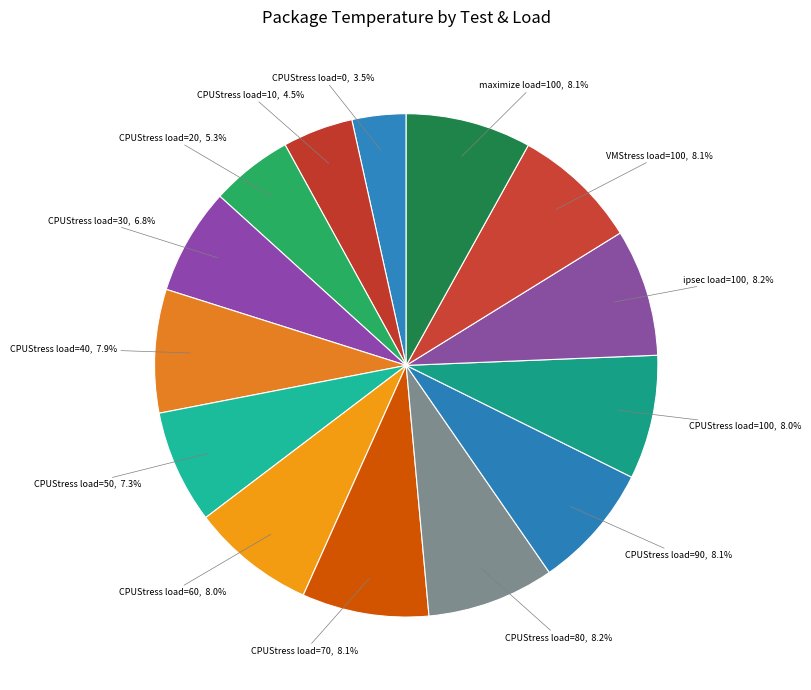

Count the number of slices in the pie.

14